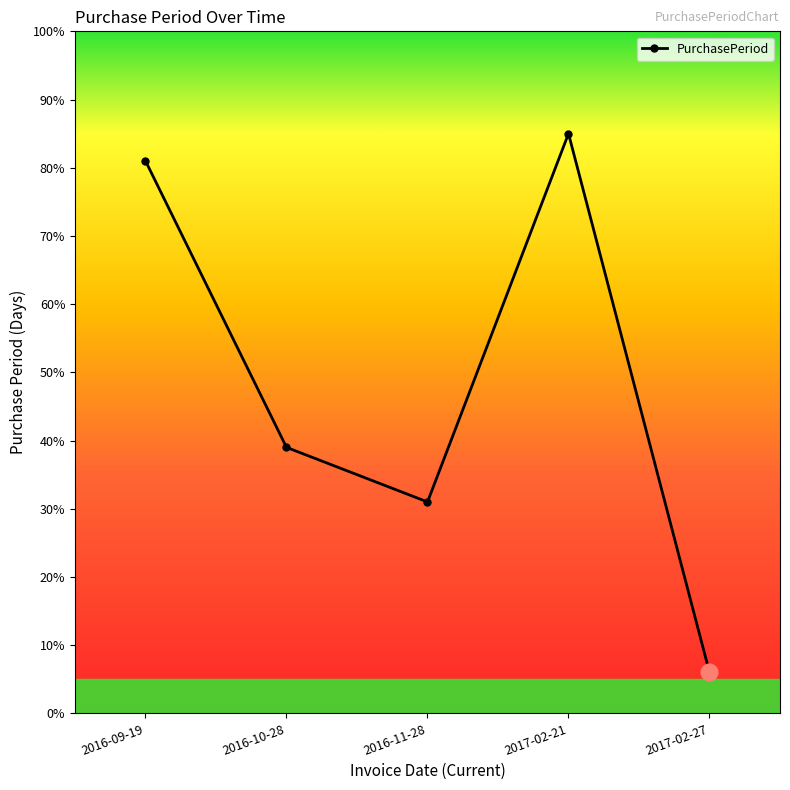

What is the value of the 5th point from the left?

6